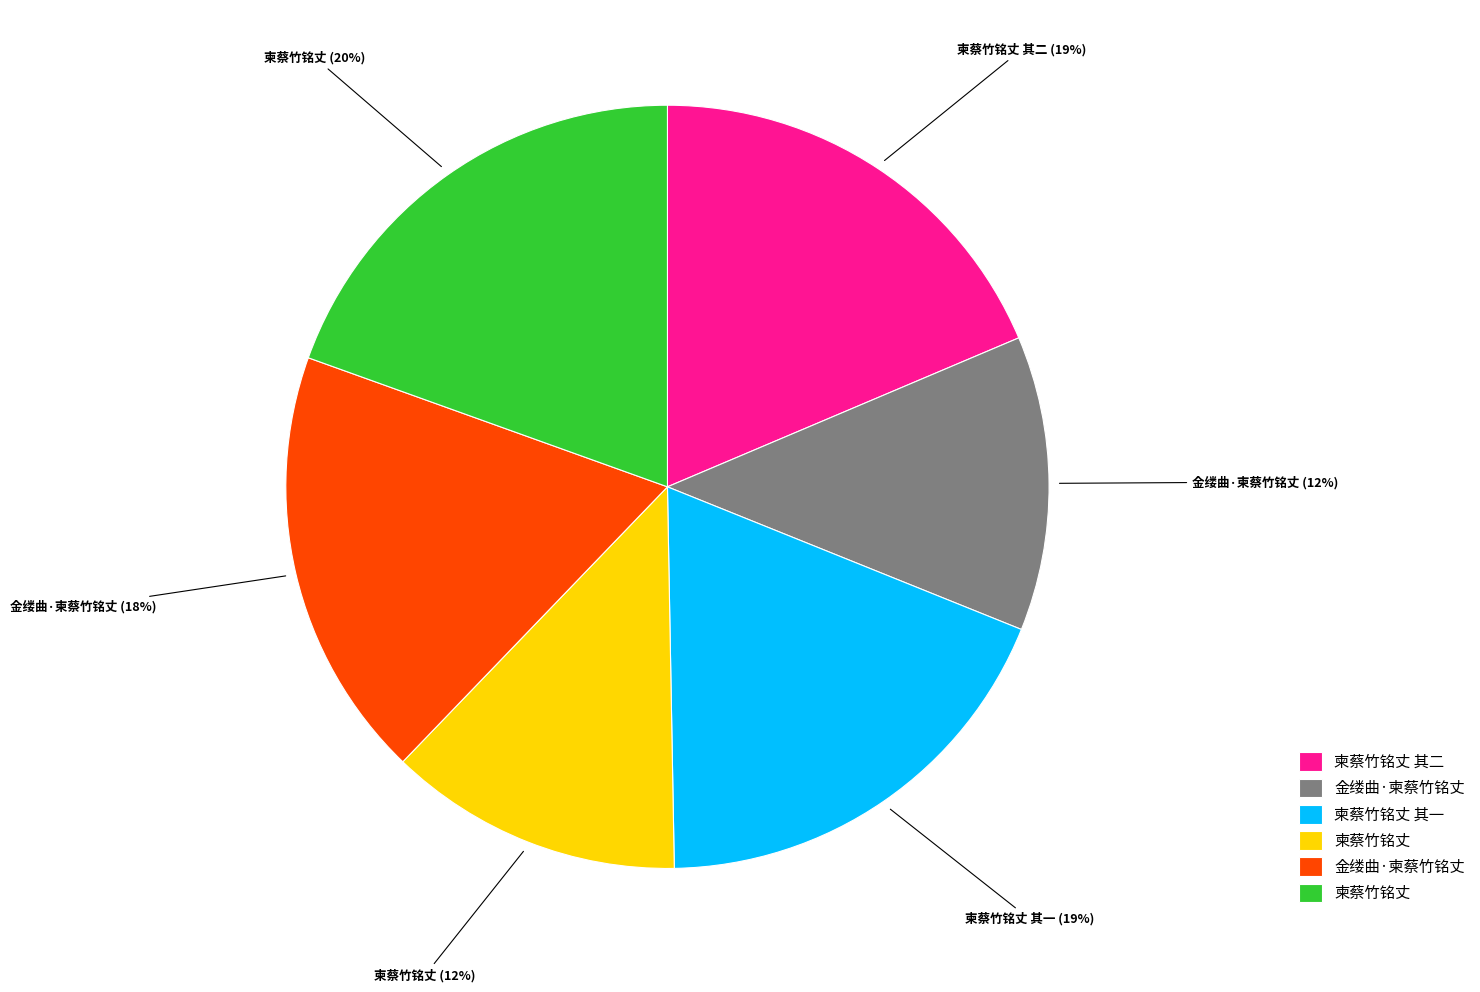

Is there any slice that represents more than half of the pie?

No